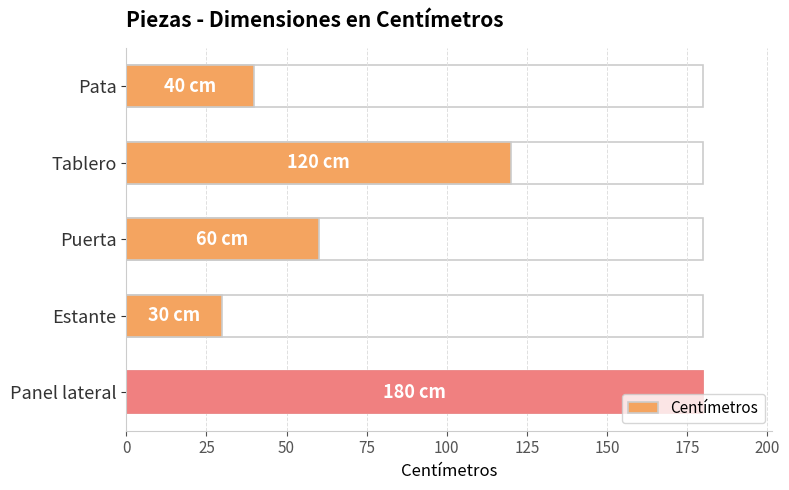

Reading right to left, transcribe all the data shown in this chart.

180	30	60	120	40